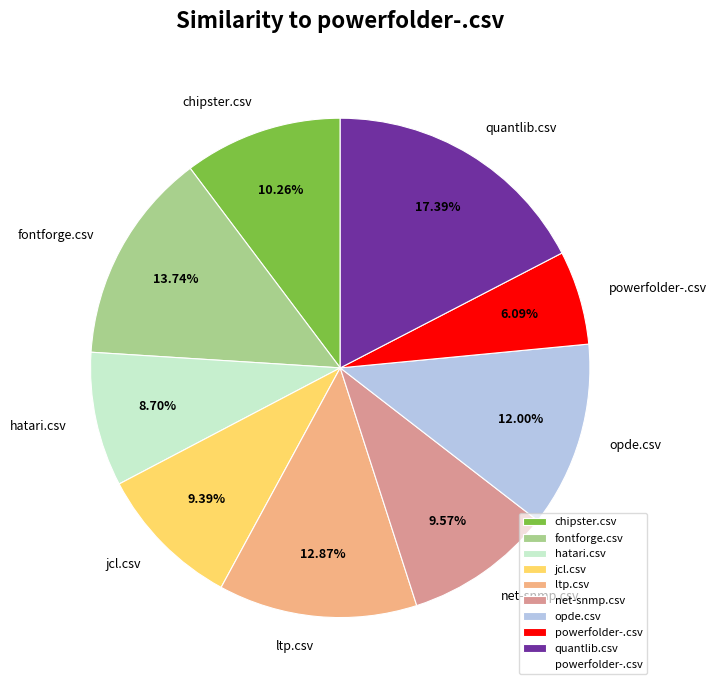

To the nearest percent, what portion does net-snmp.csv represent?

10%